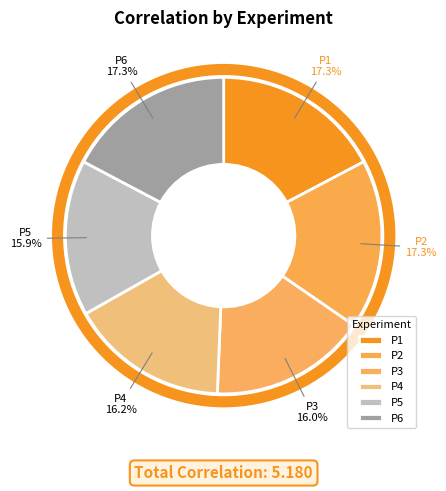

Does P6 account for over 50% of the chart?

No